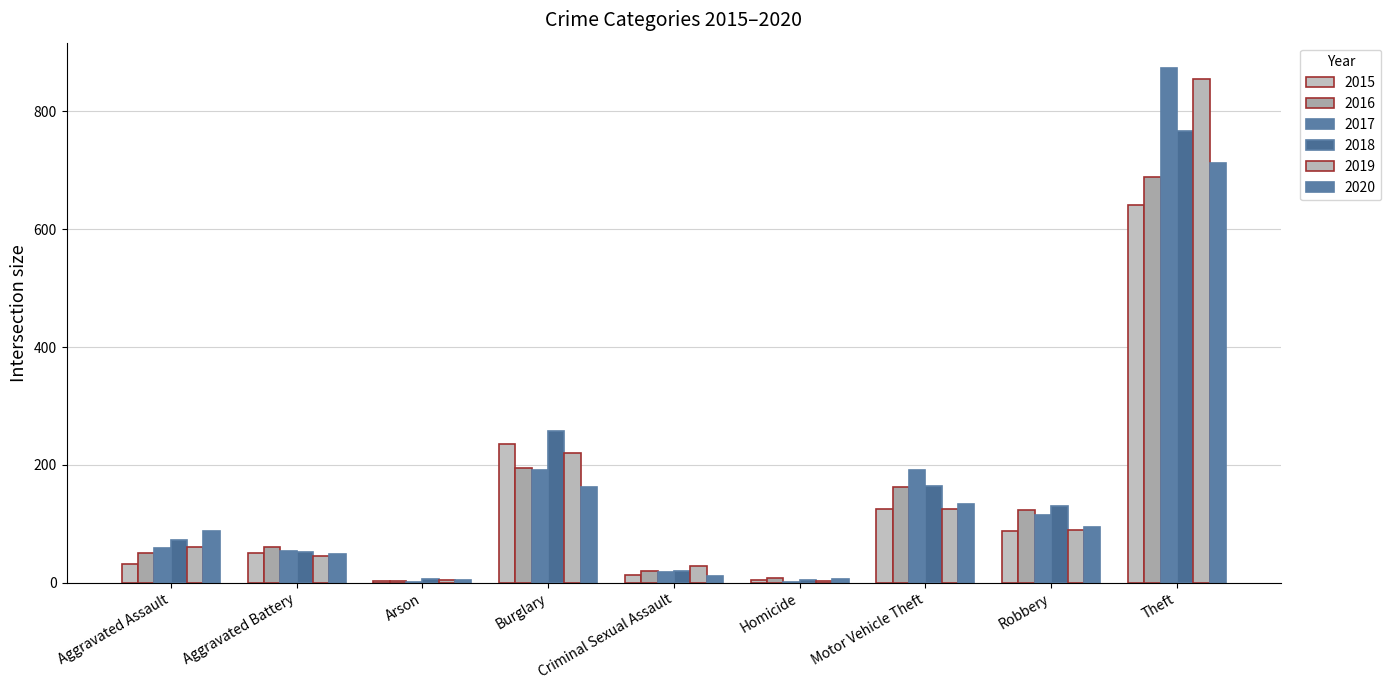

How many groups of bars are there?

9